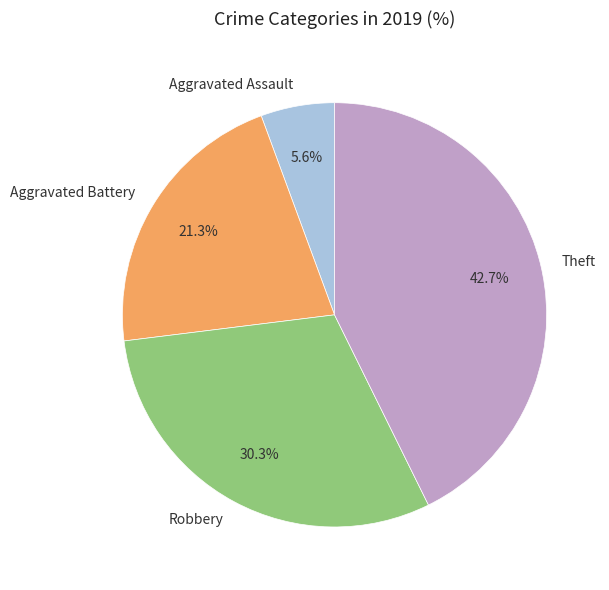

Is it true that Robbery is 30% of the pie?

True